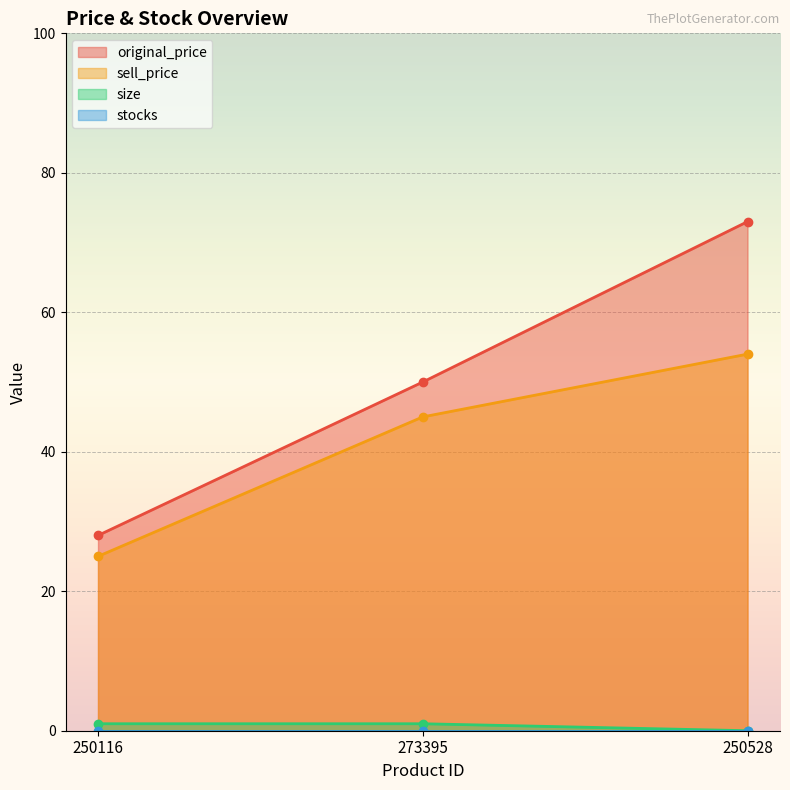

At which category is the sum across all series the highest?

250528